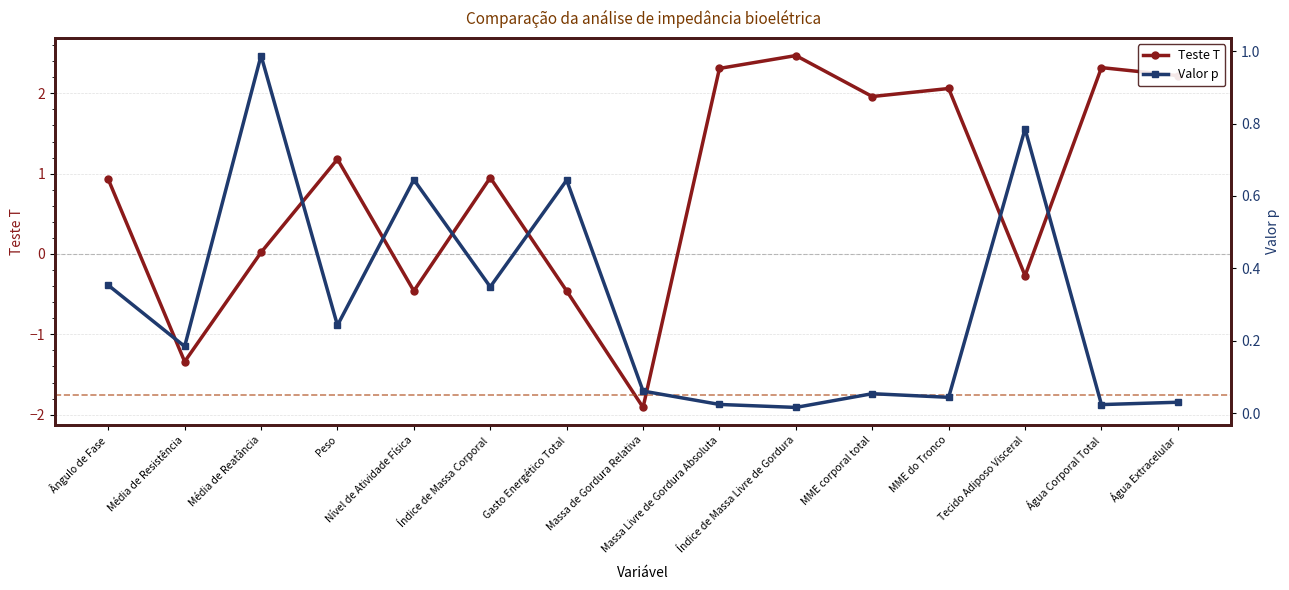

List the labels in order of Teste T value, smallest first.

Massa de Gordura Relativa, Média de Resistência, Nível de Atividade Física, Gasto Energético Total, Tecido Adiposo Visceral, Média de Reatância, Ângulo de Fase, Índice de Massa Corporal, Peso, MME corporal total, MME do Tronco, Água Extracelular, Massa Livre de Gordura Absoluta, Água Corporal Total, Índice de Massa Livre de Gordura